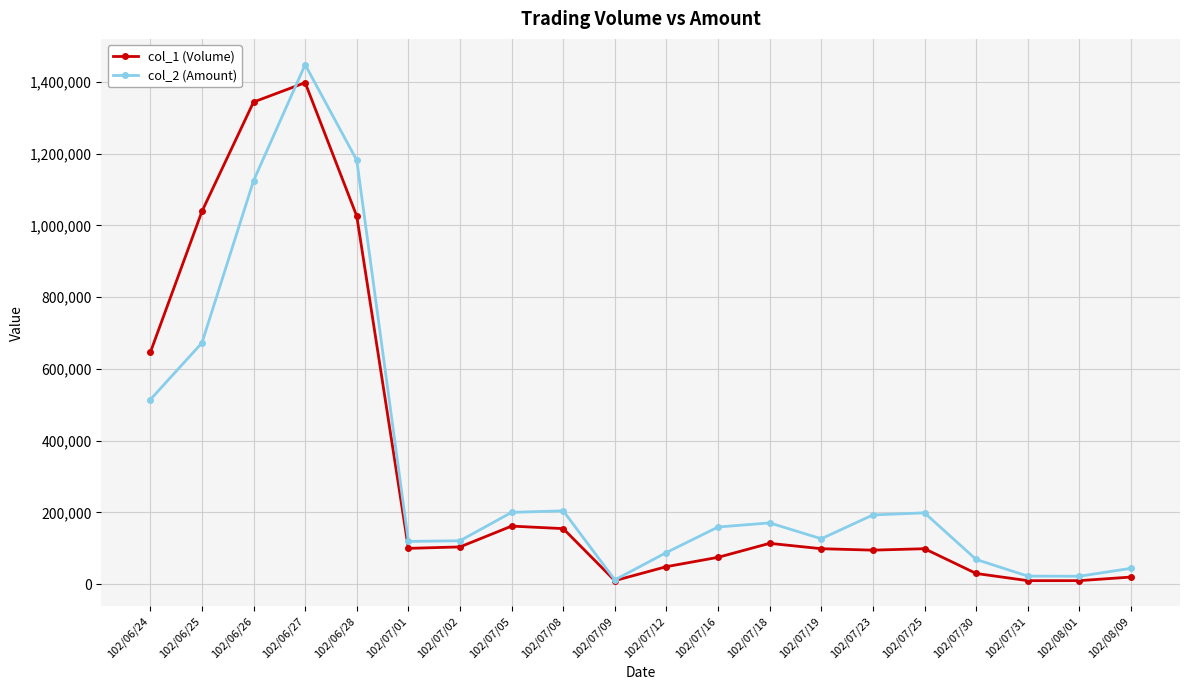

What is the value of the col_1 (Volume) point at the 12th from the left?

75000